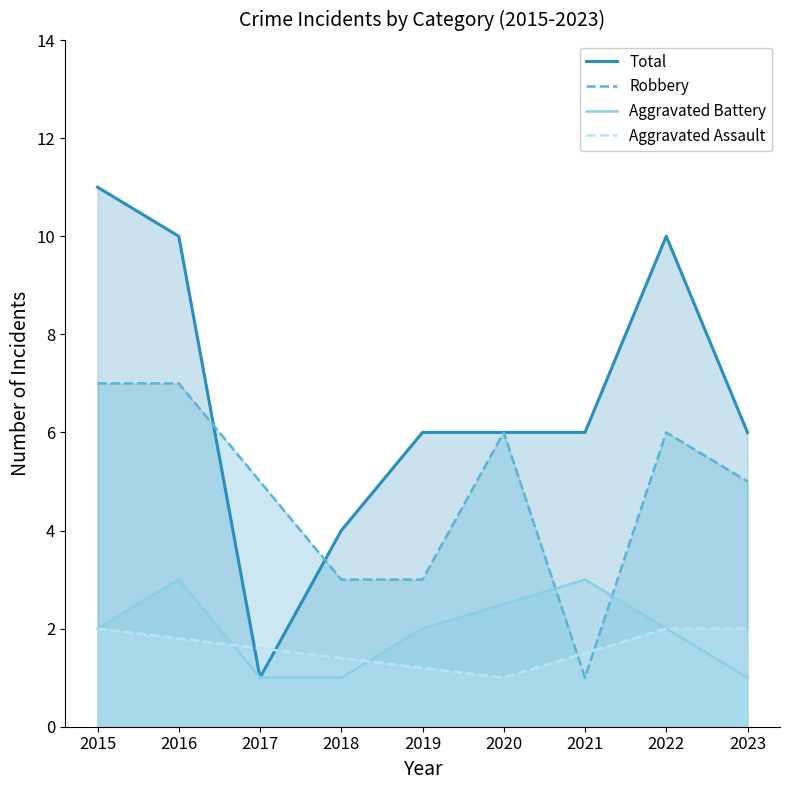

Where does the Aggravated Battery series first go above 2?

2016